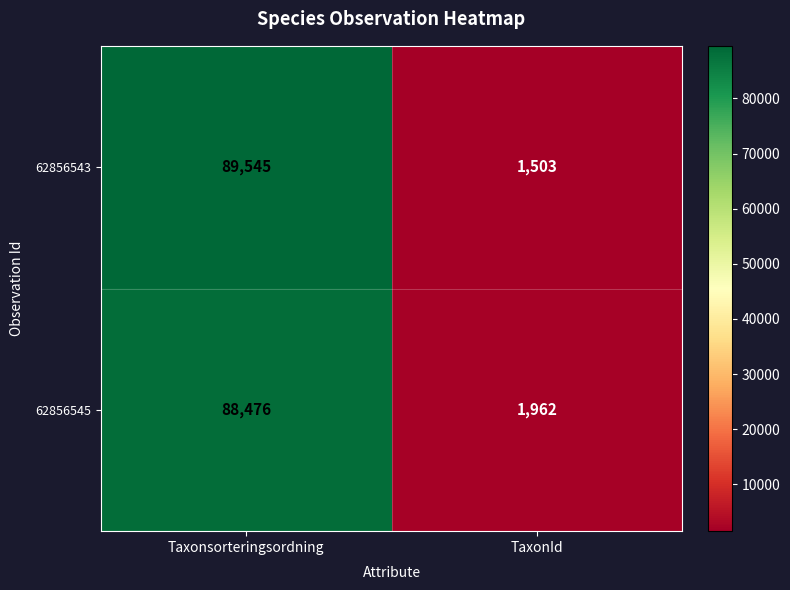

Which series has the widest spread of values?

62856543